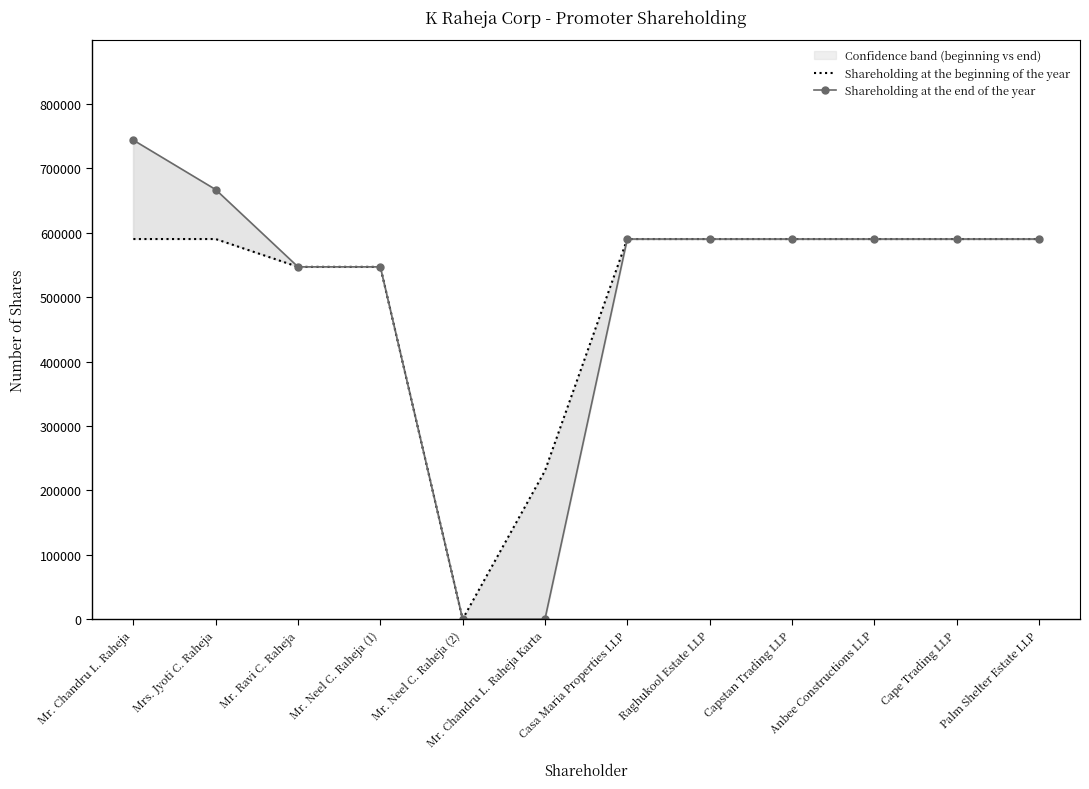

How many data points does each series have?

12